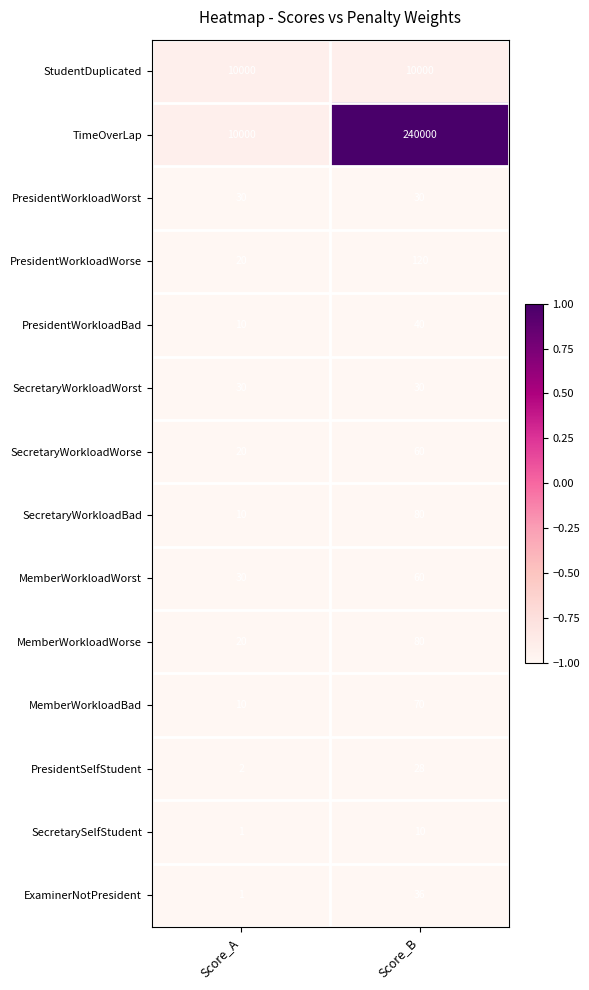

Reading left to right, what are all the values shown in this chart?

StudentDuplicated: Score_A=10000	Score_B=10000
TimeOverLap: Score_A=10000	Score_B=240000
PresidentWorkloadWorst: Score_A=30	Score_B=30
PresidentWorkloadWorse: Score_A=20	Score_B=120
PresidentWorkloadBad: Score_A=10	Score_B=40
SecretaryWorkloadWorst: Score_A=30	Score_B=30
SecretaryWorkloadWorse: Score_A=20	Score_B=60
SecretaryWorkloadBad: Score_A=10	Score_B=80
MemberWorkloadWorst: Score_A=30	Score_B=60
MemberWorkloadWorse: Score_A=20	Score_B=80
MemberWorkloadBad: Score_A=10	Score_B=70
PresidentSelfStudent: Score_A=2	Score_B=28
SecretarySelfStudent: Score_A=1	Score_B=10
ExaminerNotPresident: Score_A=1	Score_B=36